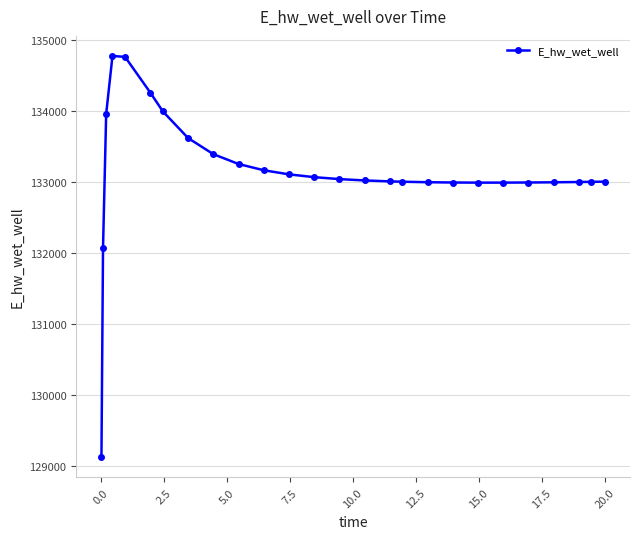

What is the minimum value shown in the chart?

129124.4